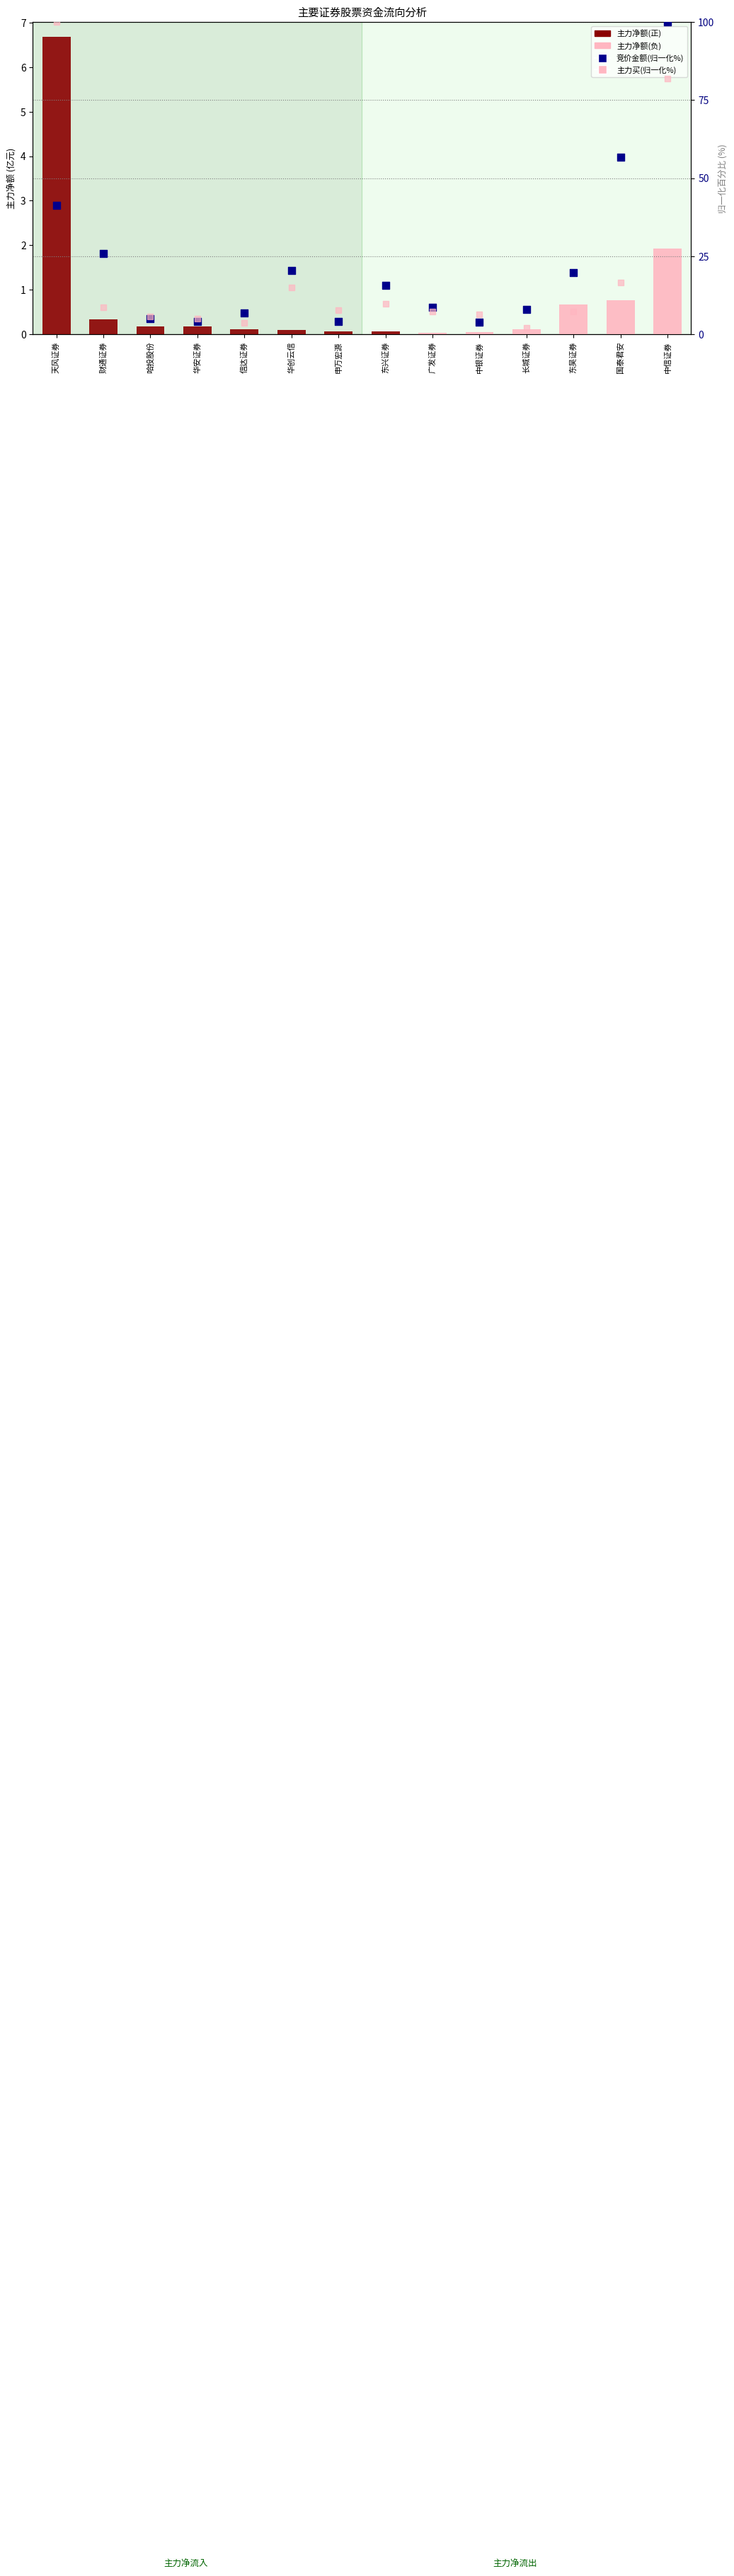

What is the total value across all series at 财通证券?

34.7